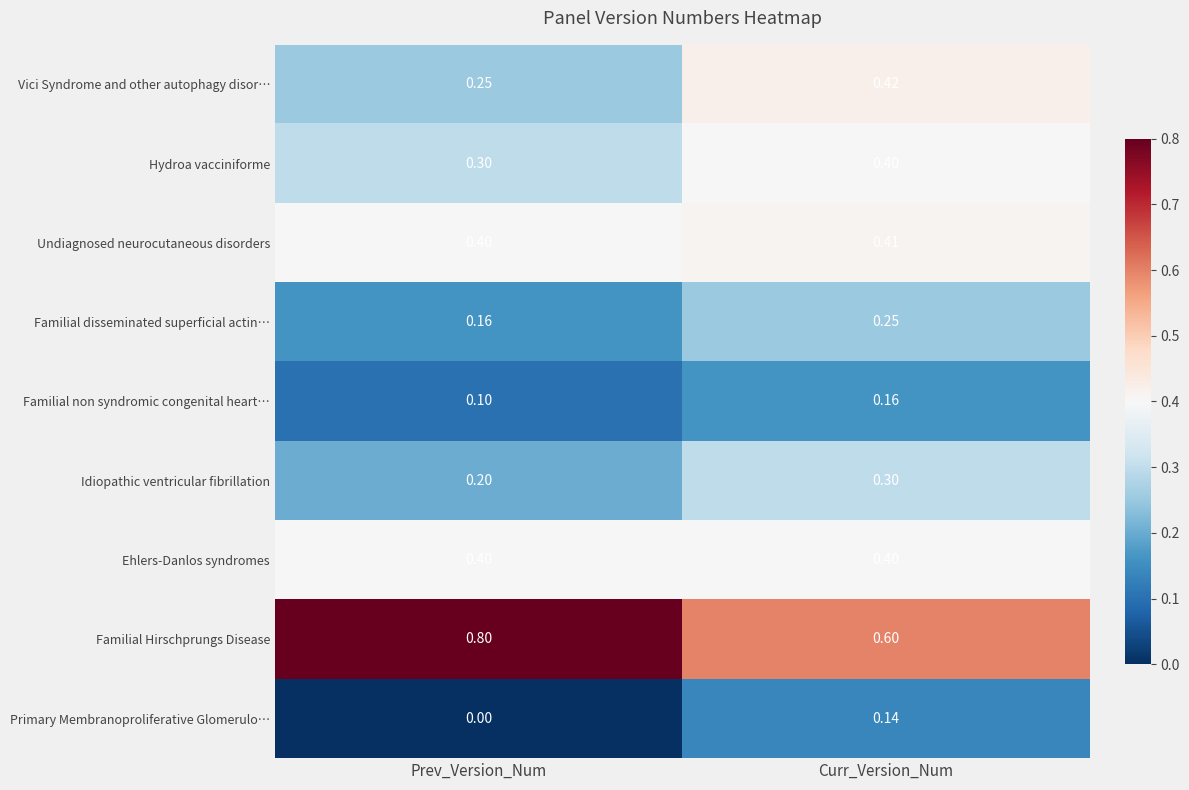

Rank the categories by Undiagnosed neurocutaneous disorders value from highest to lowest.

Curr_Version_Num, Prev_Version_Num